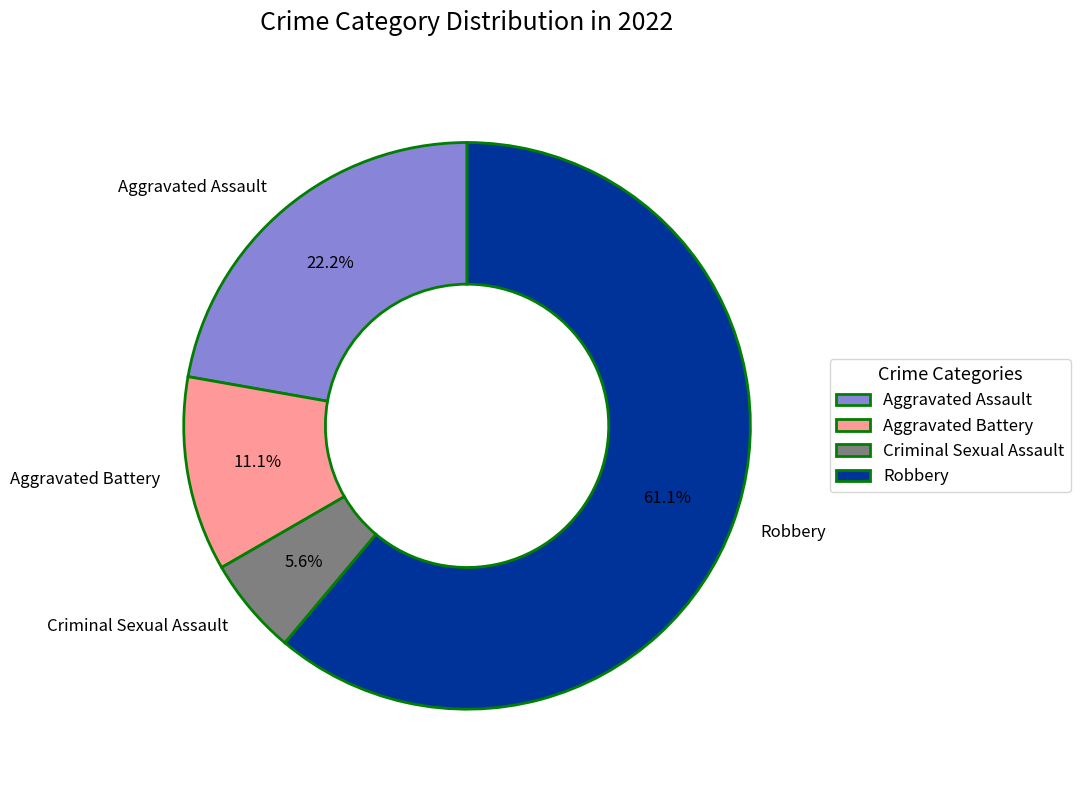

Is it true that Criminal Sexual Assault is 6% of the pie?

True